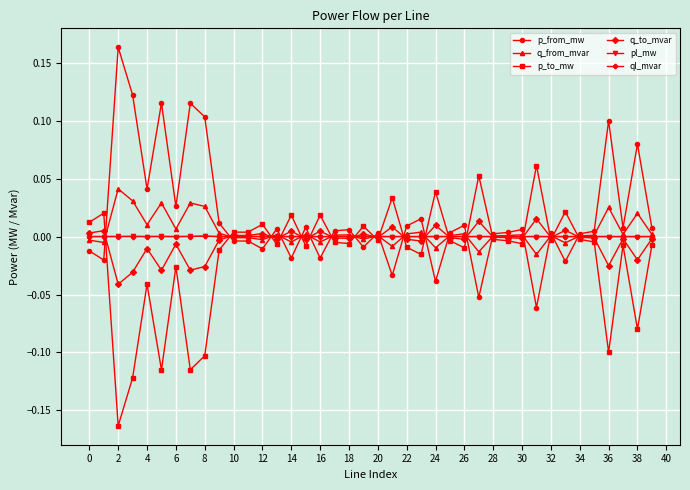

True or false: p_to_mw has more than 2 interior local peaks.

True